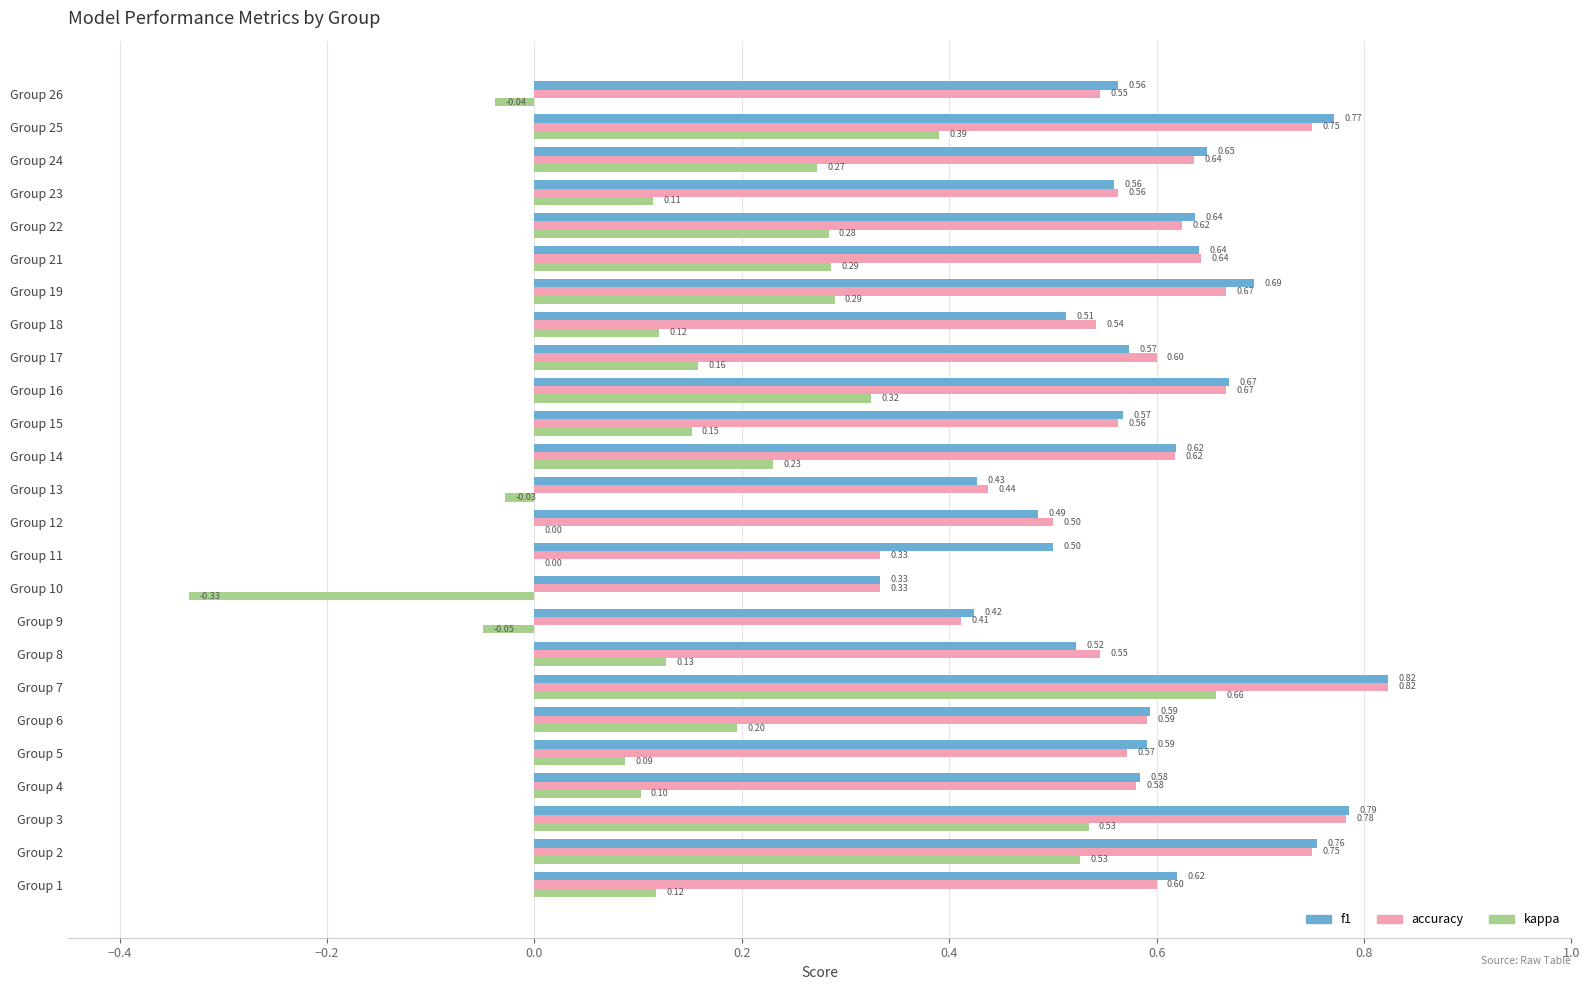

Between Group 4 and Group 17, which series saw the biggest shift?

kappa